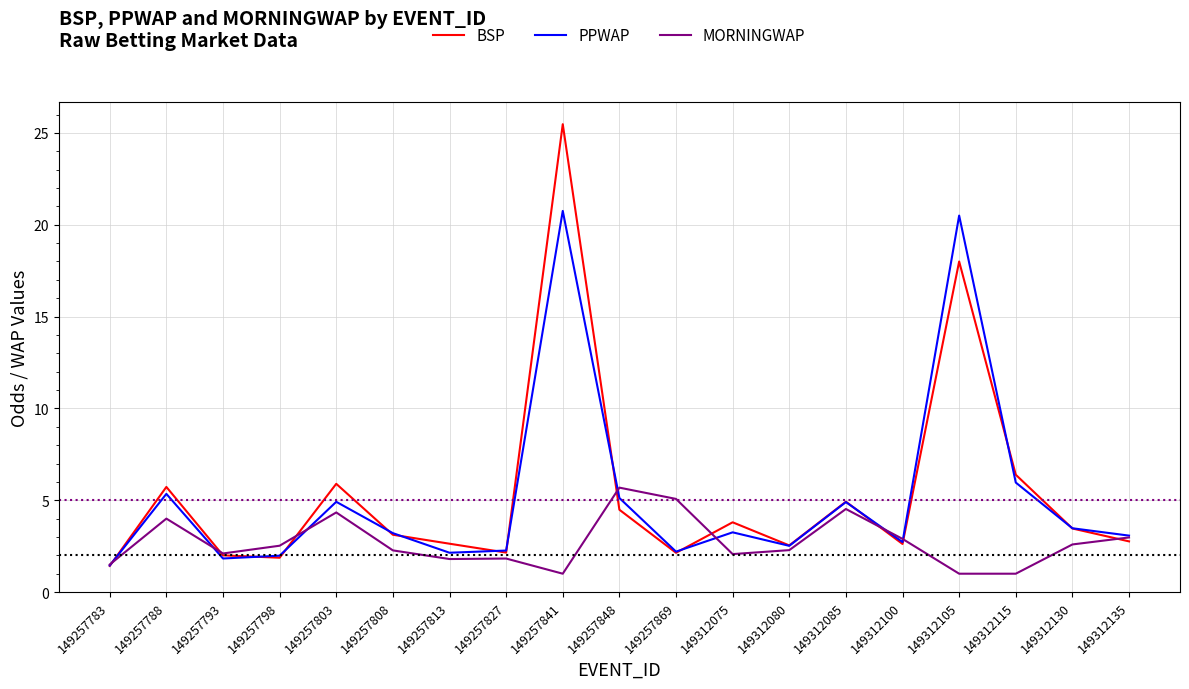

Which category has the highest value in the BSP series?

149257841